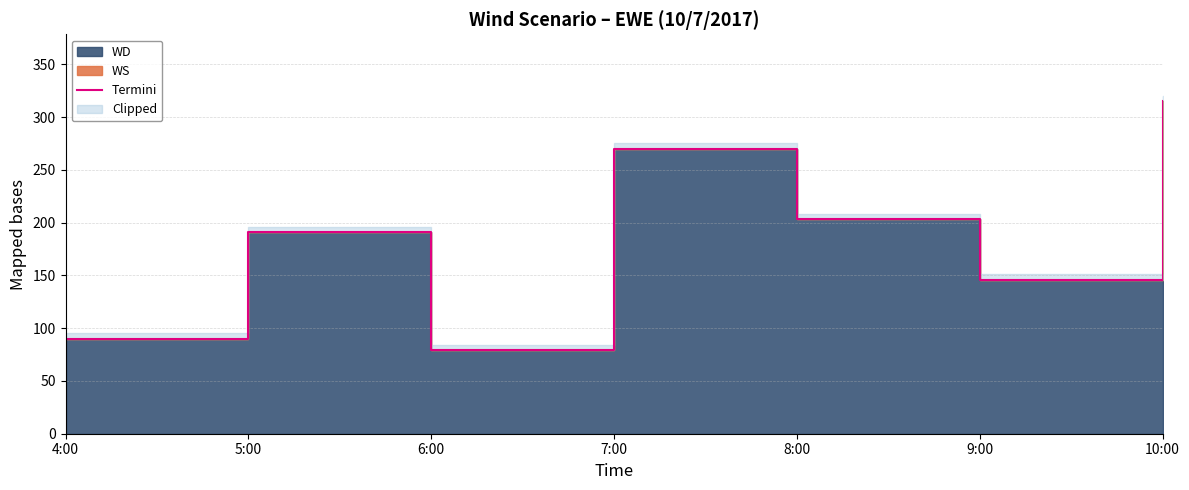

List the labels in order of value, smallest first.

6:00, 4:00, 9:00, 5:00, 8:00, 7:00, 10:00